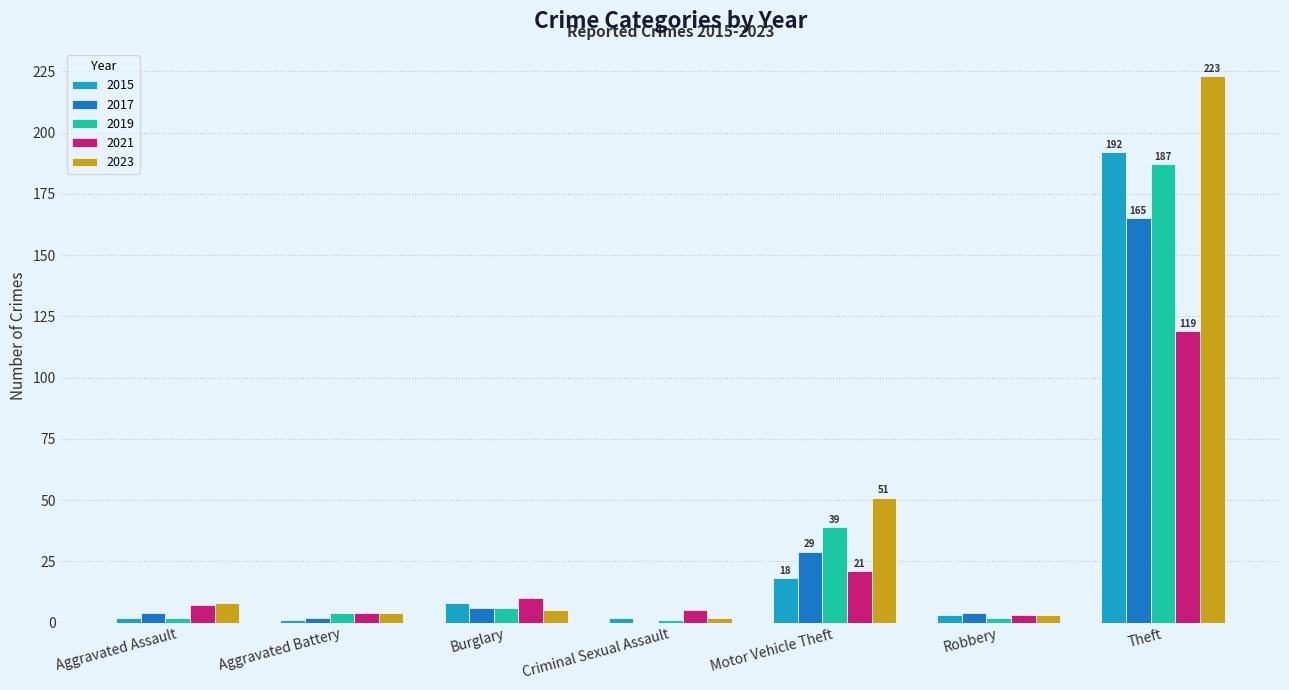

At which category is the sum across all series the highest?

Theft